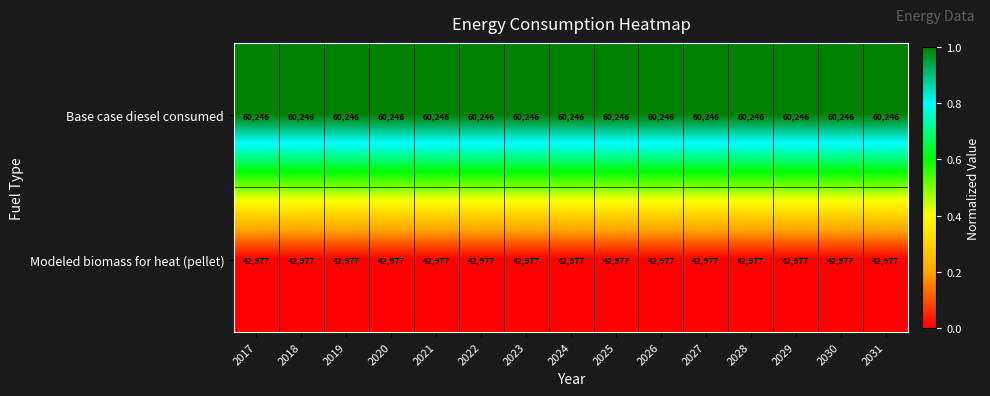

The Modeled biomass for heat (pellet) series shows 15774 at 2028. True or false?

False